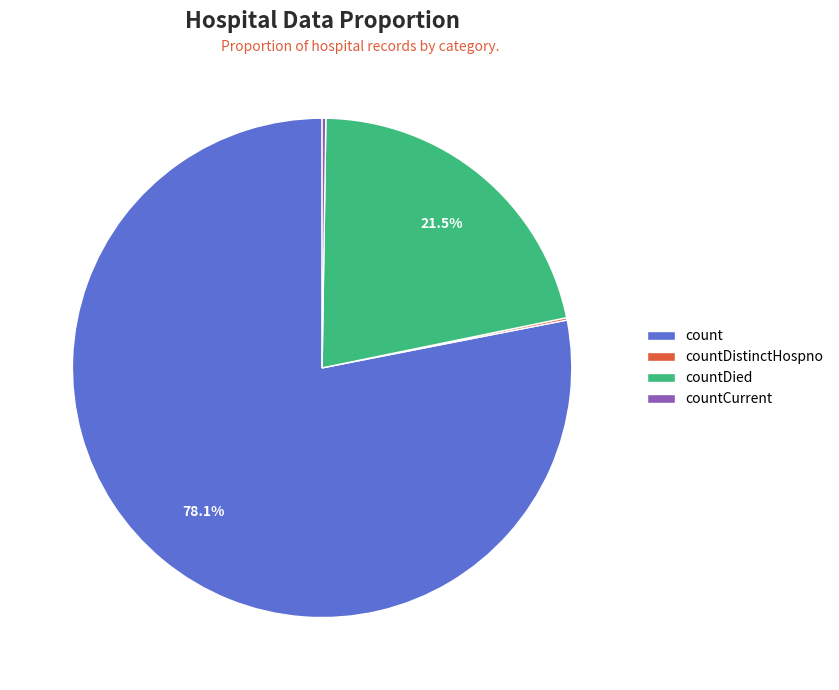

What is the largest slice in the pie chart?

count